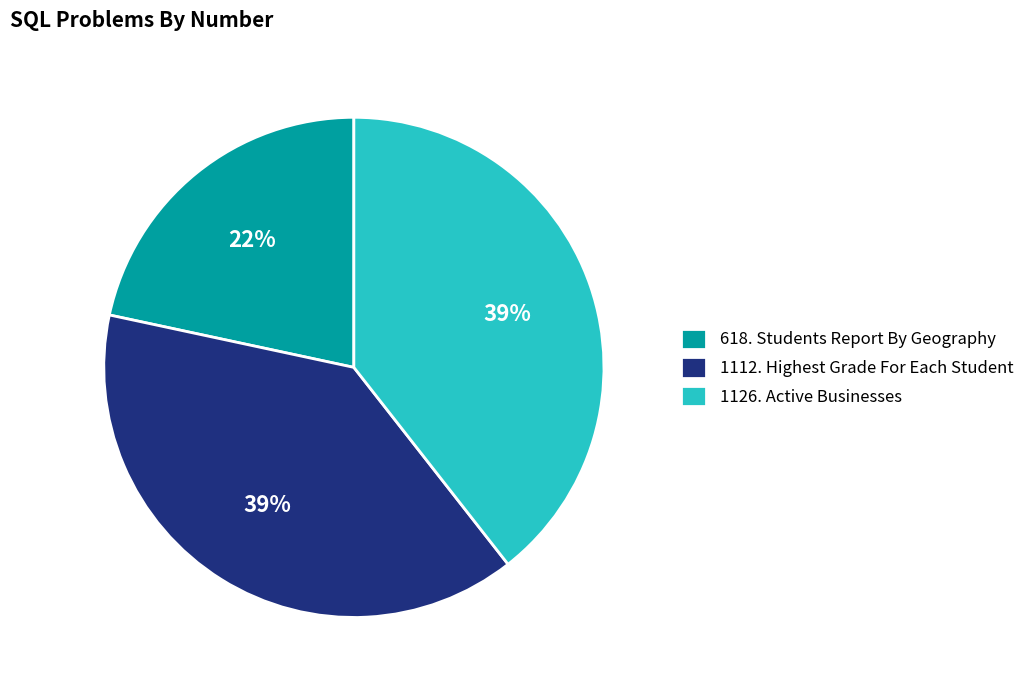

How many segments does this pie chart have?

3